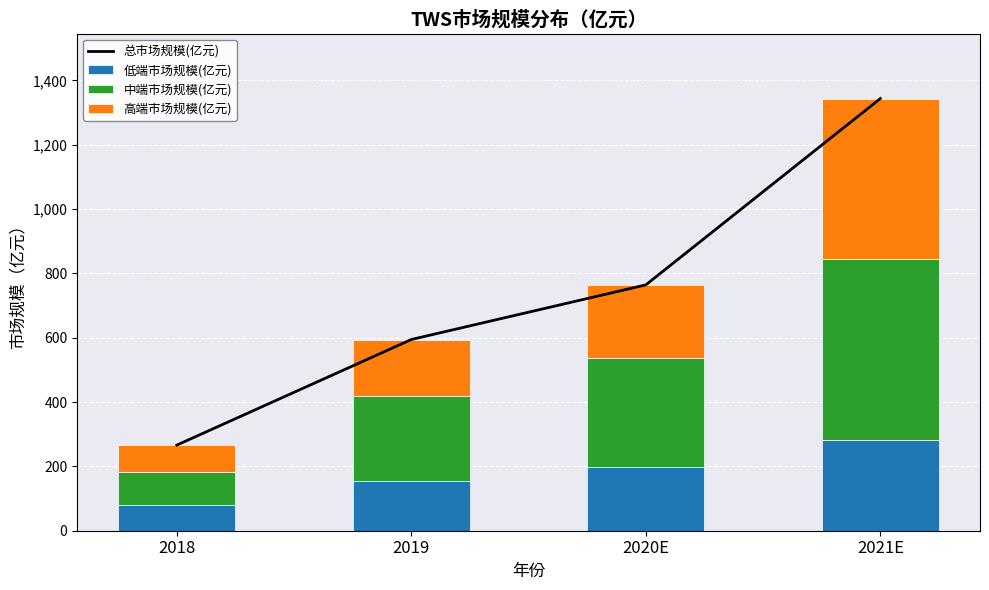

What is the total value across all series at 2021E?

2687.5